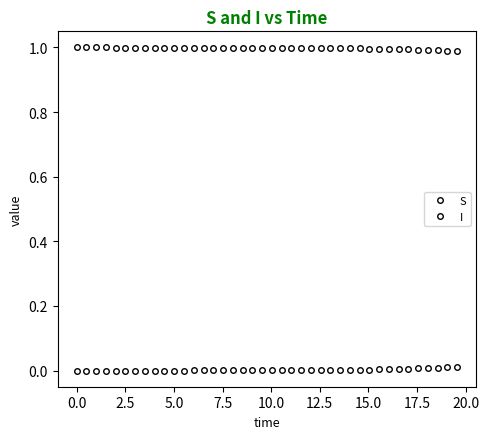

List the series in order of their overall mean, lowest first.

I, S